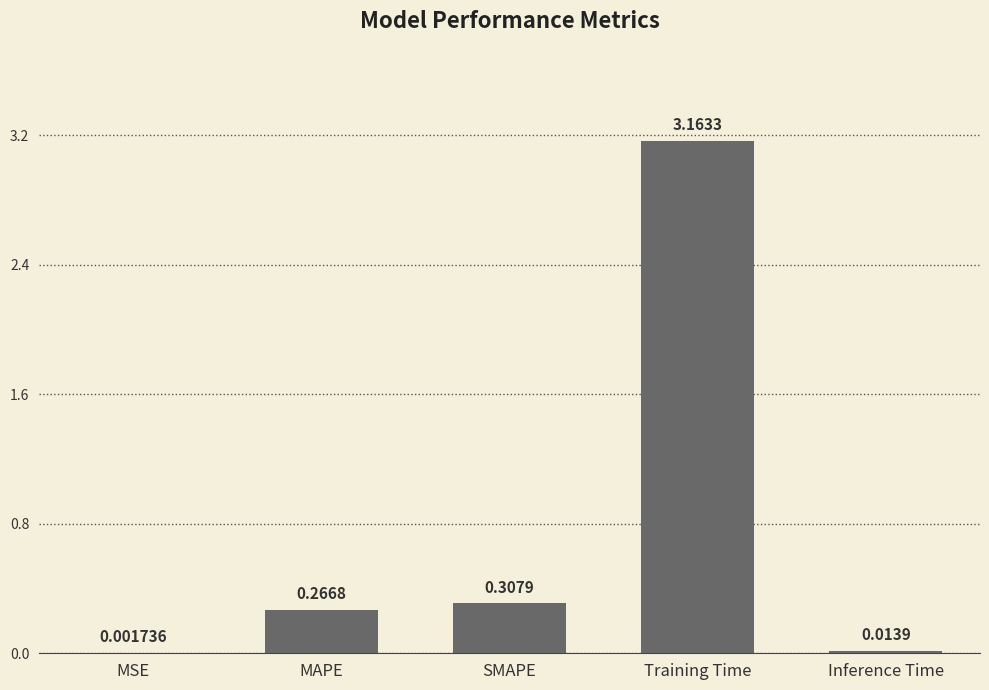

At which label is the value closest to 1?

SMAPE